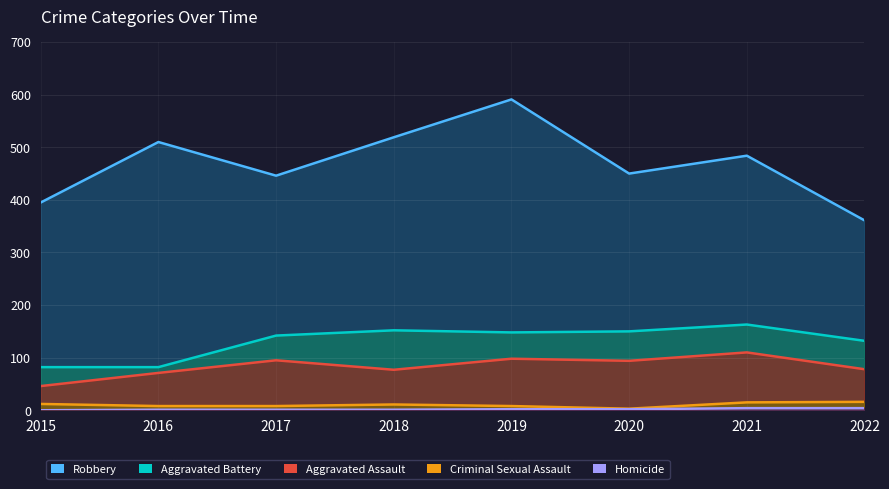

What is the average value of the Robbery series?

470